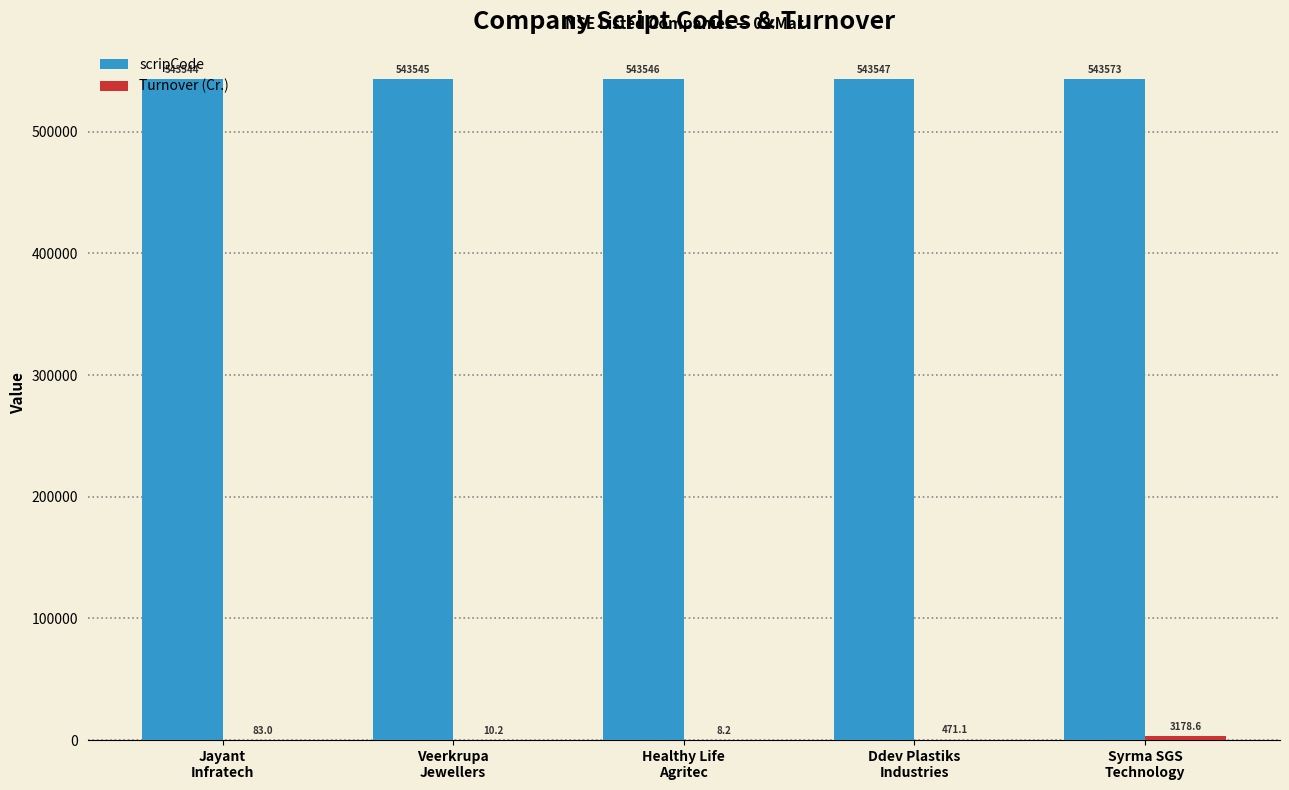

Are the bars horizontal?

No